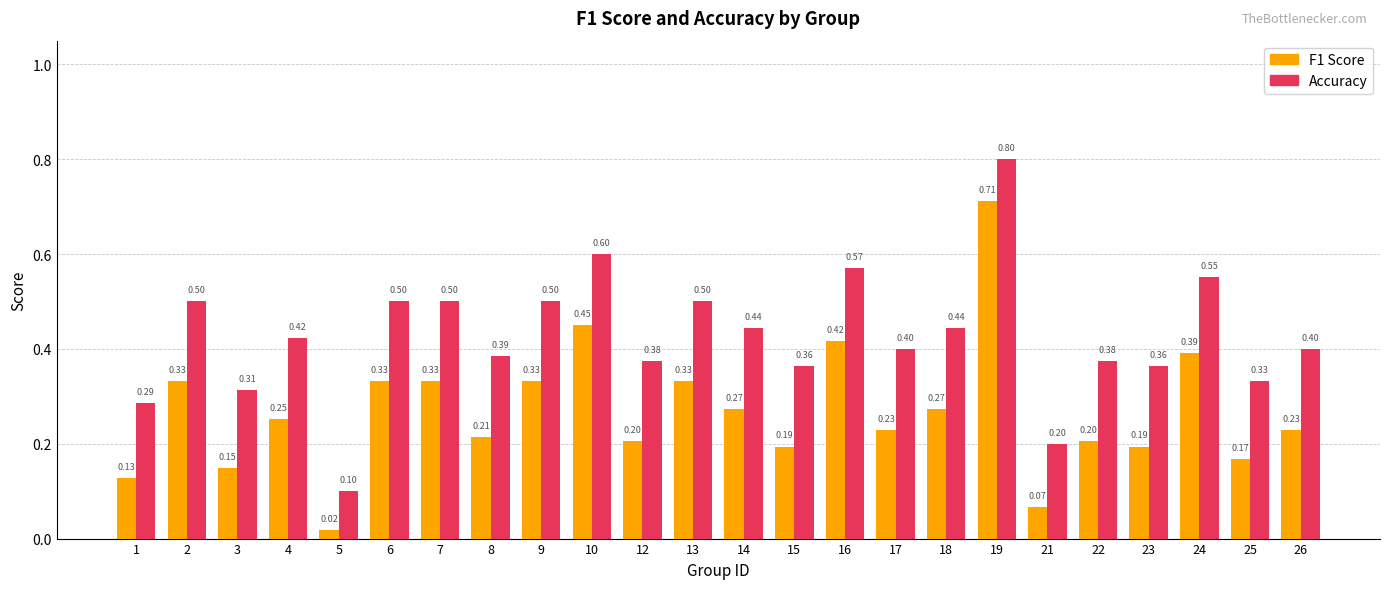

What is the total value across all series at 16?

1.0